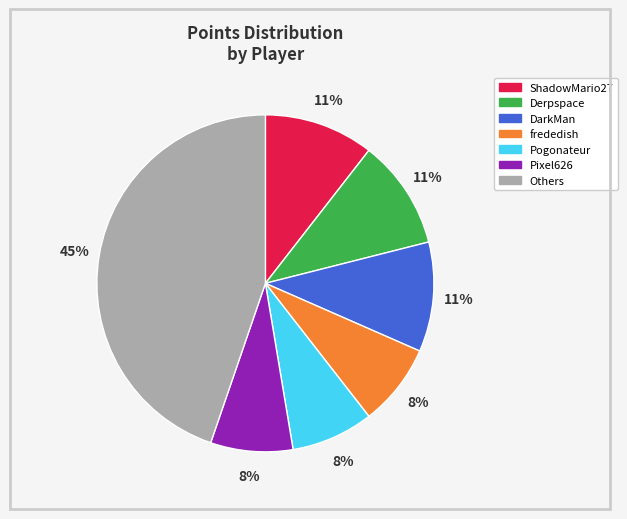

Does any single category account for the majority?

No